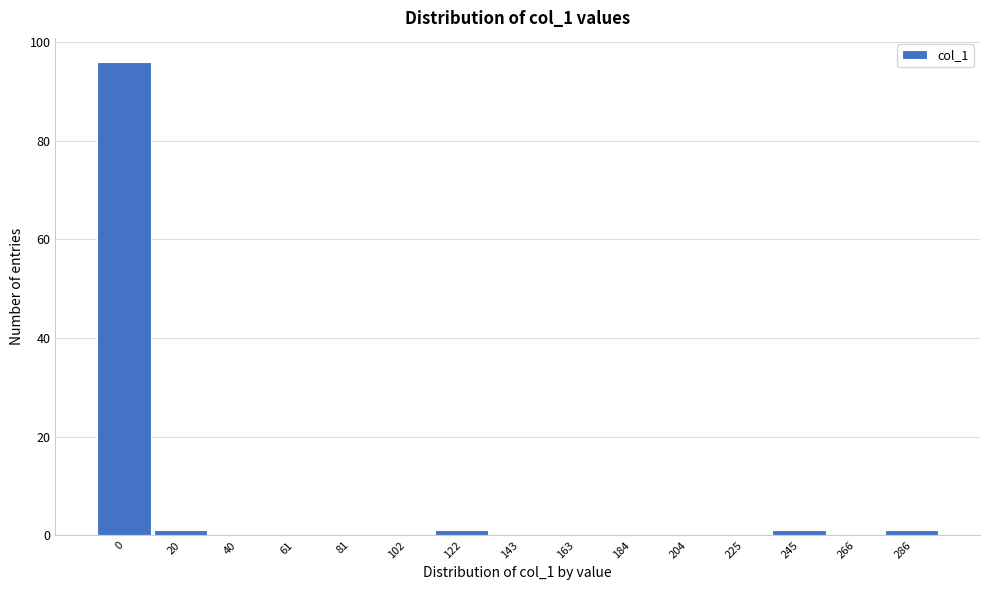

Reading left to right, list all the values displayed in this chart.

0=96	20=1	40=0	61=0	81=0	102=0	122=1	143=0	163=0	184=0	204=0	225=0	245=1	266=0	286=1